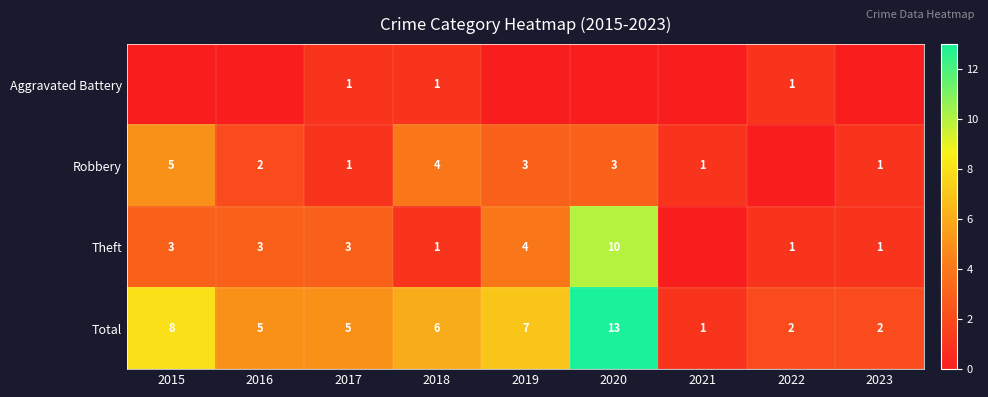

Between 2017 and 2018, which series saw the biggest shift?

Robbery